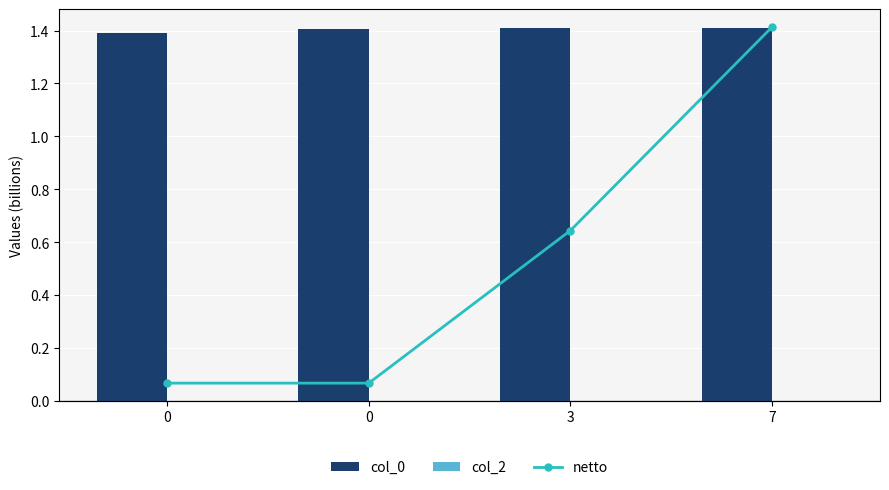

How many groups of bars are there?

4